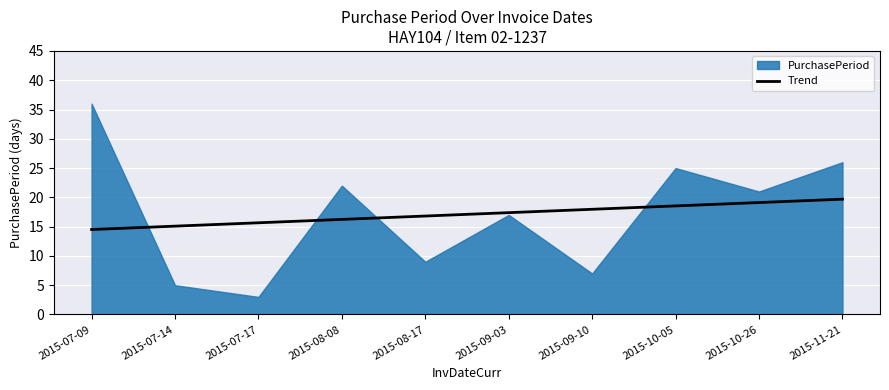

What position from the right is 2015-08-17?

6